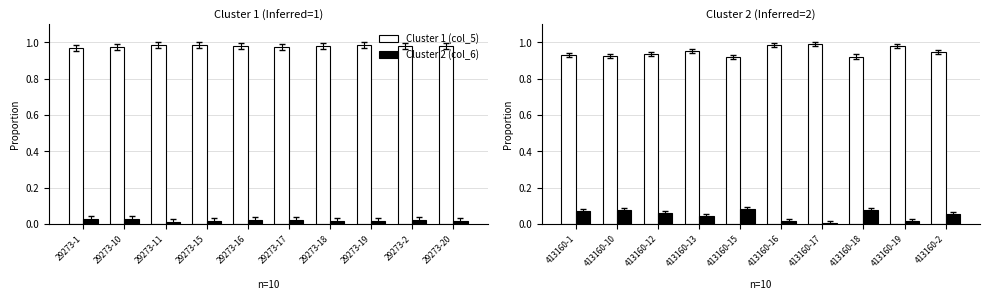

List the labels in order of Cluster 1 (col_5) value, largest first.

413160-17, 413160-16, 413160-19, 413160-13, 413160-2, 413160-12, 413160-1, 413160-10, 413160-18, 413160-15